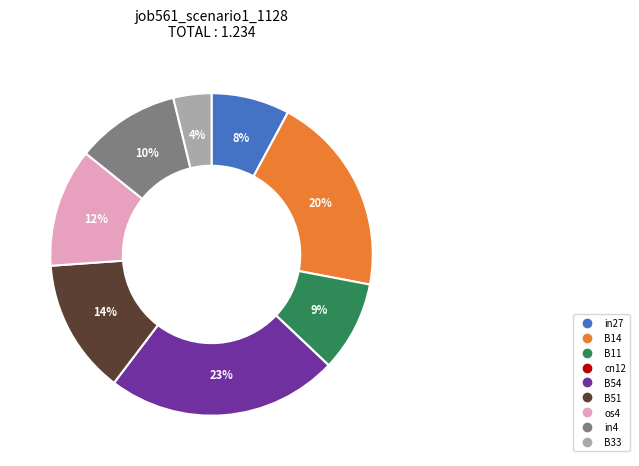

Which slice is the largest?

B54